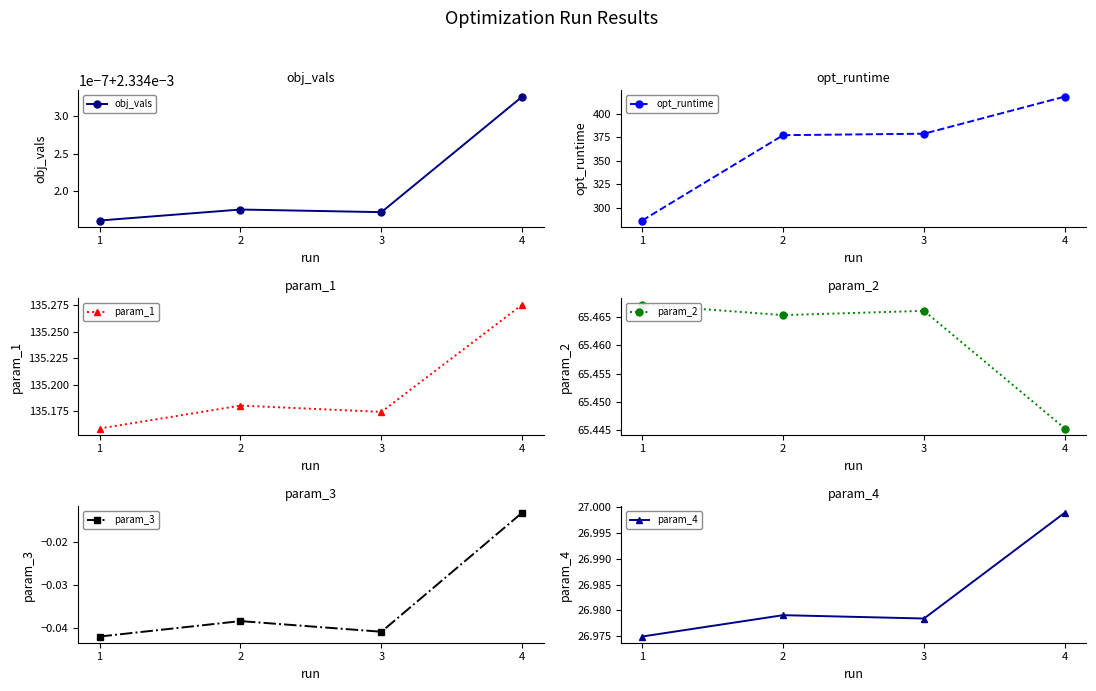

What are all the series names shown in the legend?

obj_vals, opt_runtime, param_1, param_2, param_3, param_4